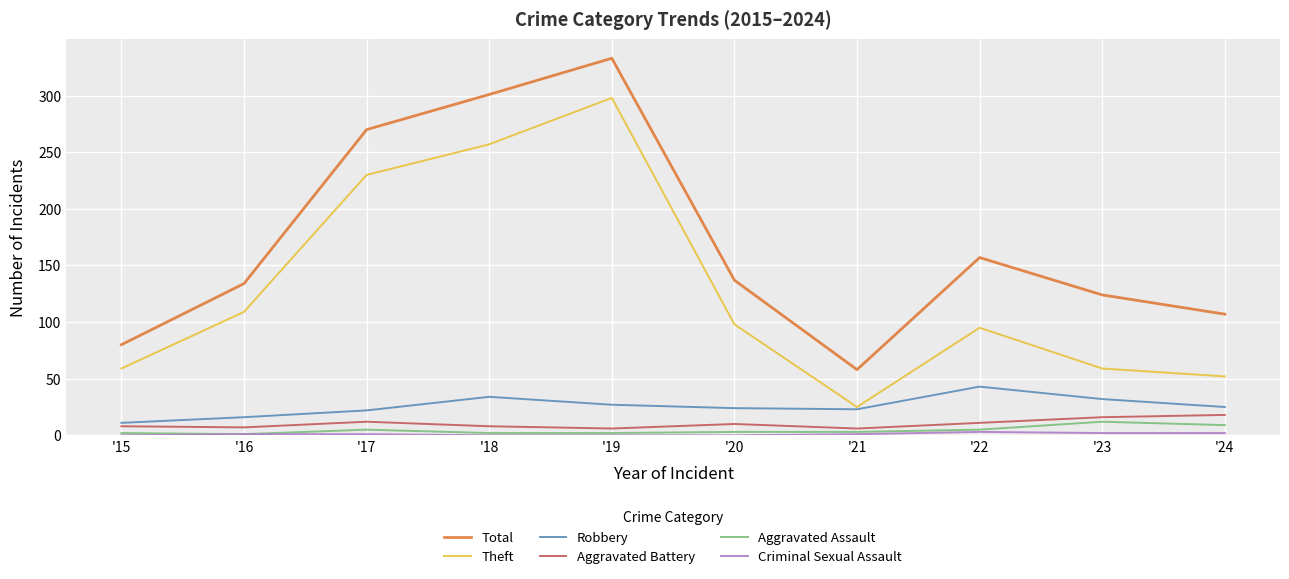

What is the maximum value for Aggravated Battery?

18